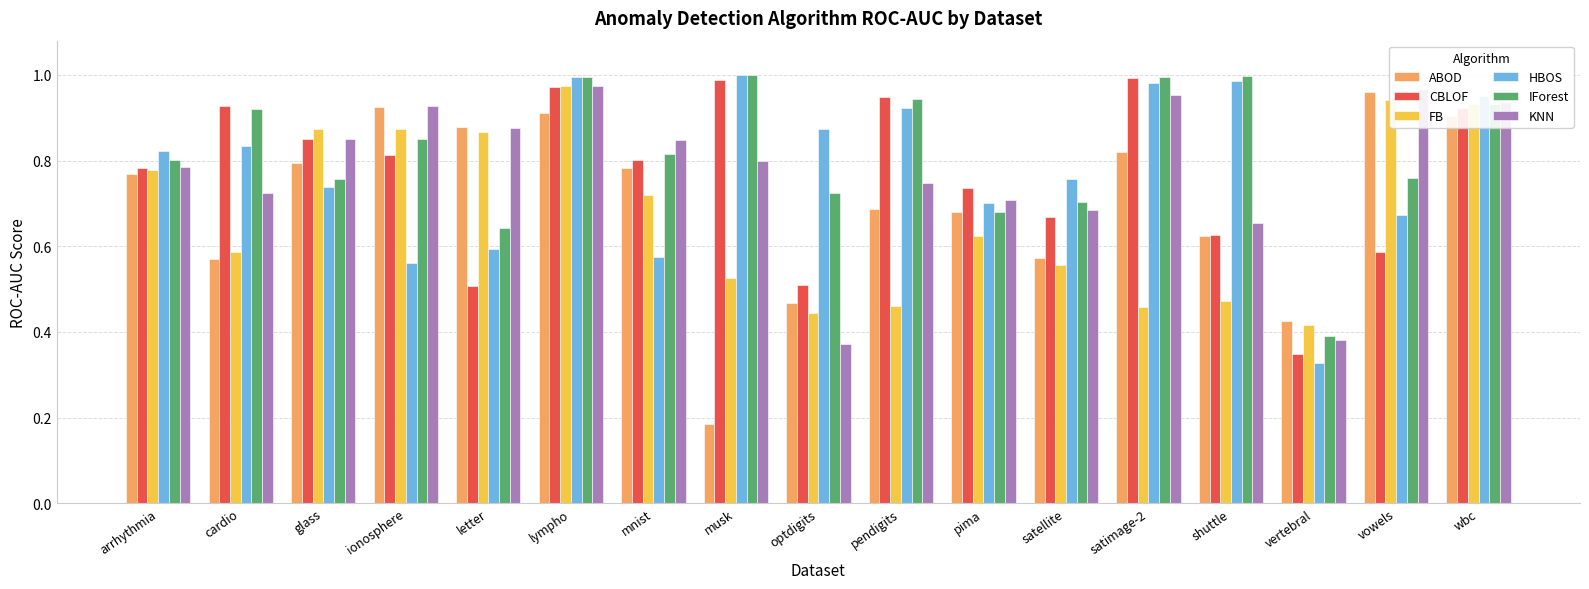

Between cardio and vertebral, which series saw the biggest shift?

CBLOF